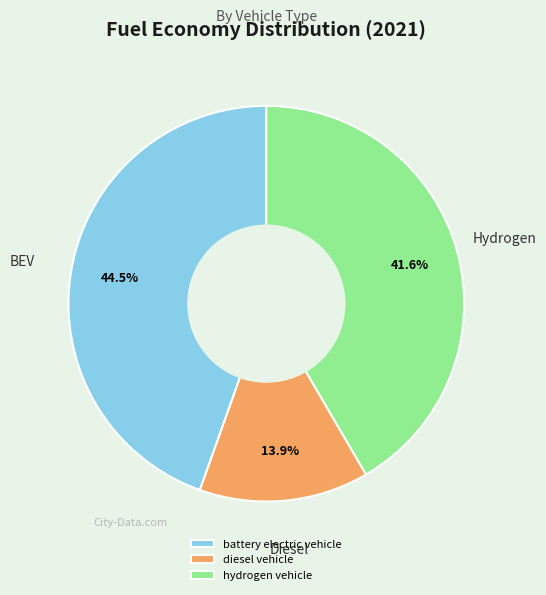

Does battery electric vehicle account for over 50% of the chart?

No